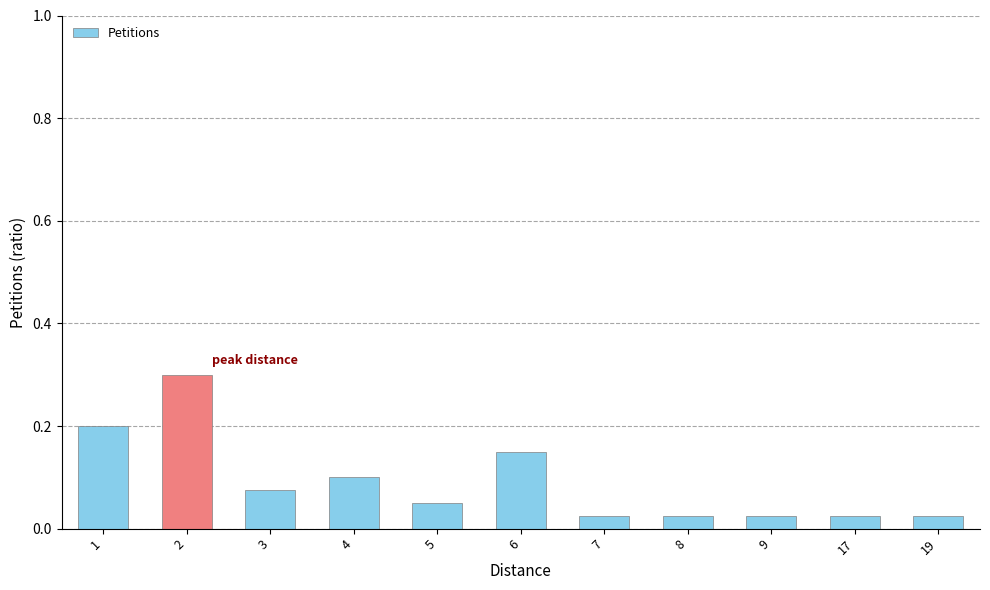

The chart shows a value of 0.0 at 5. True or false?

False